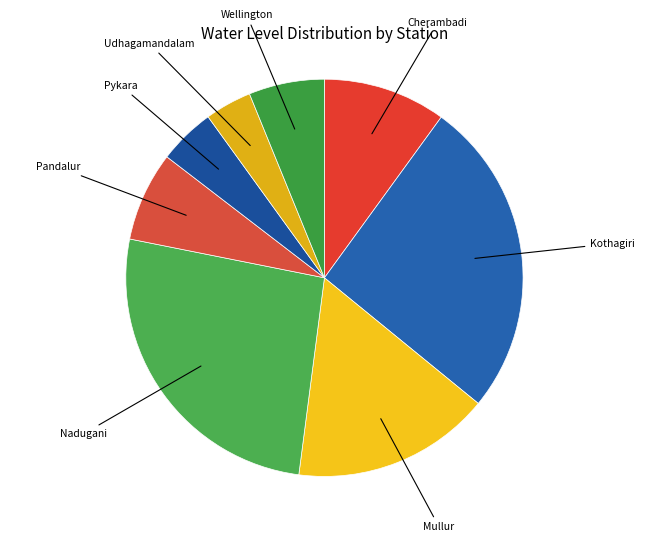

Rank the categories by value from highest to lowest.

Nadugani, Kothagiri, Mullur, Cherambadi, Pandalur, Wellington, Pykara, Udhagamandalam